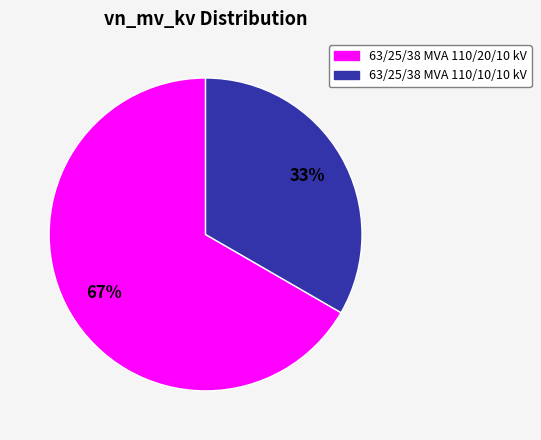

To the nearest percent, what portion does 63/25/38 MVA 110/10/10 kV represent?

33%